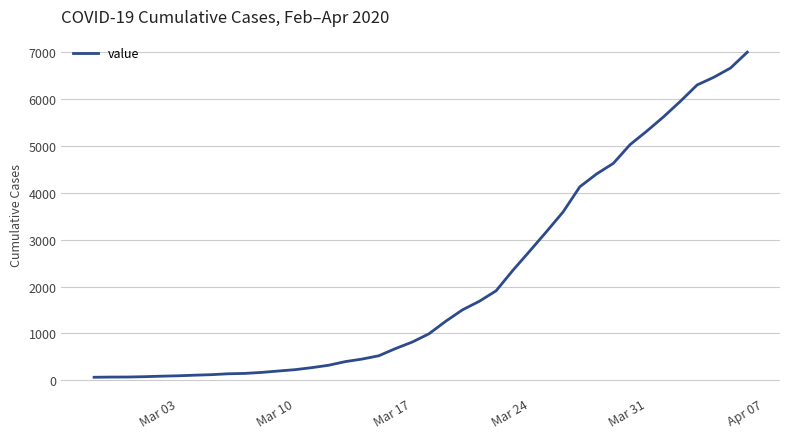

What is the greatest value displayed?

7004